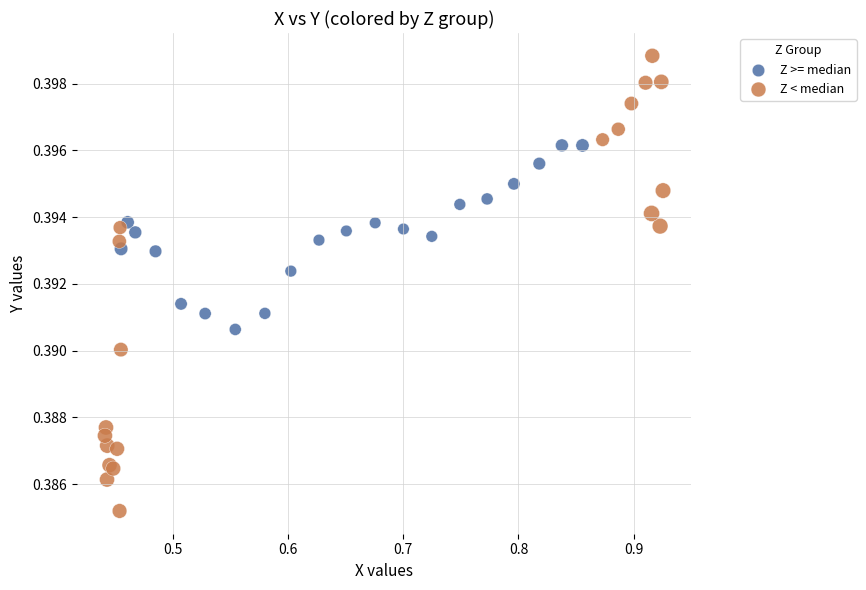

Which series contains the highest Y value?

Z < median